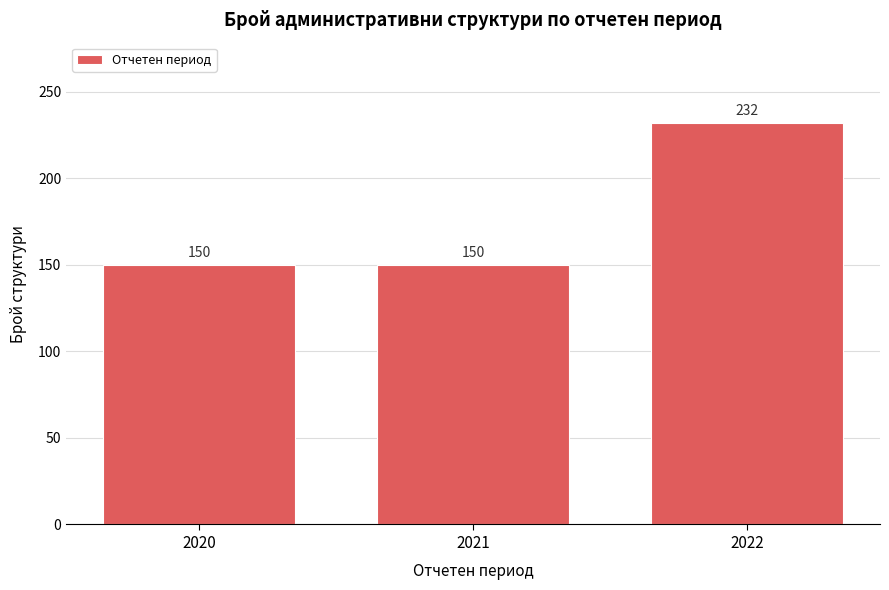

Reading left to right, list all the values displayed in this chart.

2020=150	2021=150	2022=232